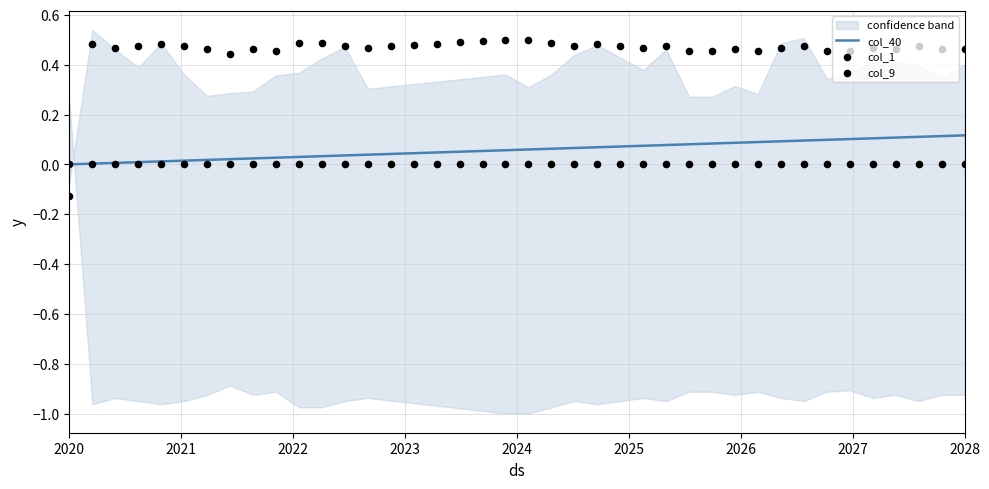

What are all the series names shown in the legend?

col_40, col_1, col_9